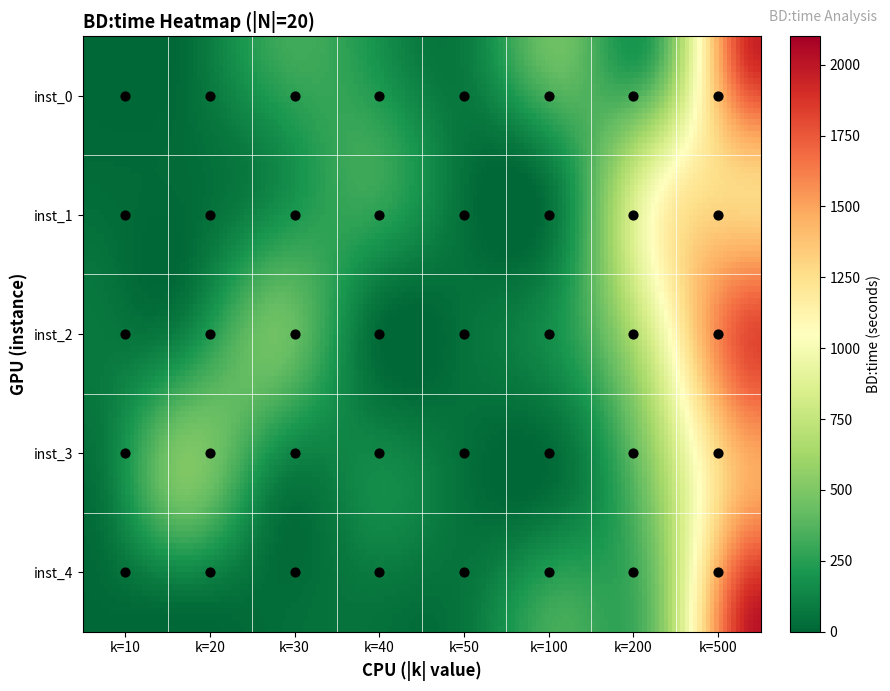

What is the sum of the 200 values at 2 and 3?

1602.5